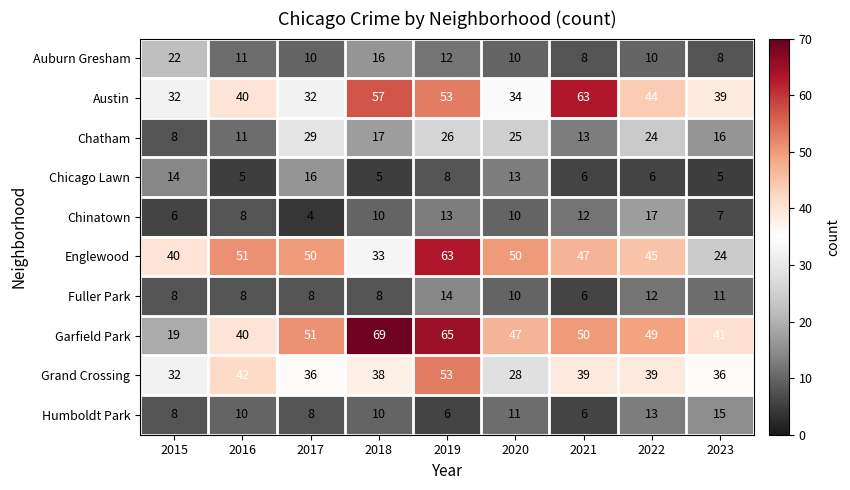

What is the sum of all Englewood values?

403